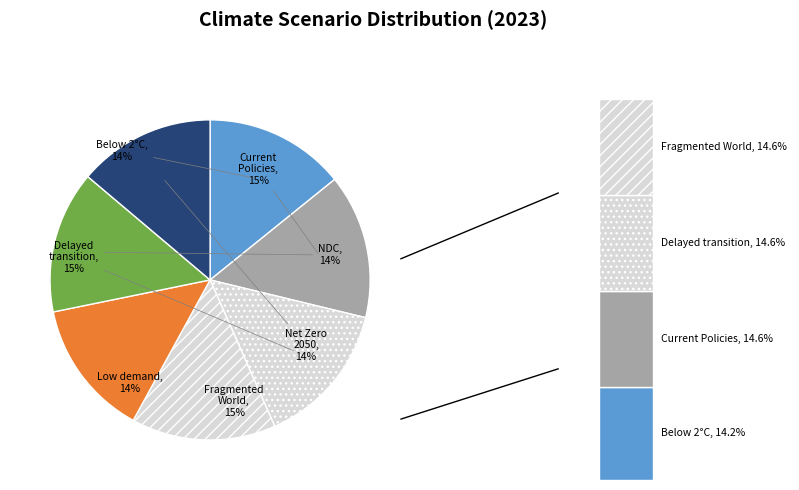

What percentage is the Nationally Determined Contributions slice, to the nearest percent?

14%